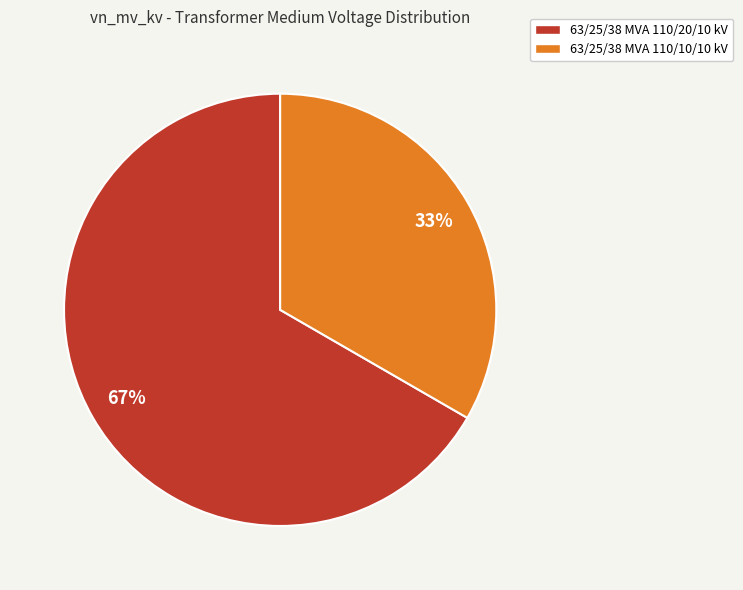

To the nearest percent, what is the combined percentage of 63/25/38 MVA 110/20/10 kV and 63/25/38 MVA 110/10/10 kV?

100%